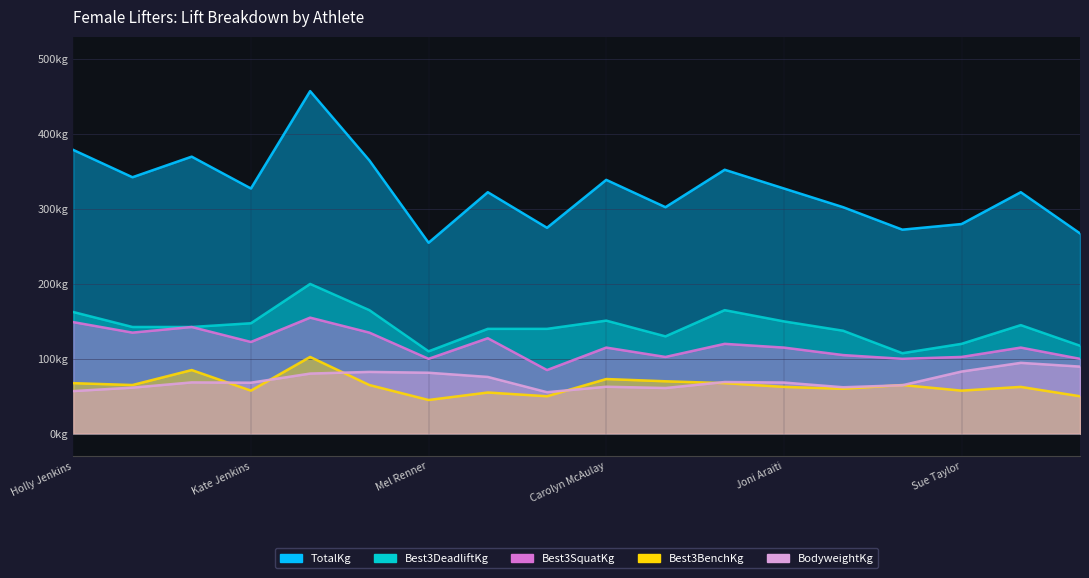

What is the difference between the second highest and second lowest values in the TotalKg series?

111.5